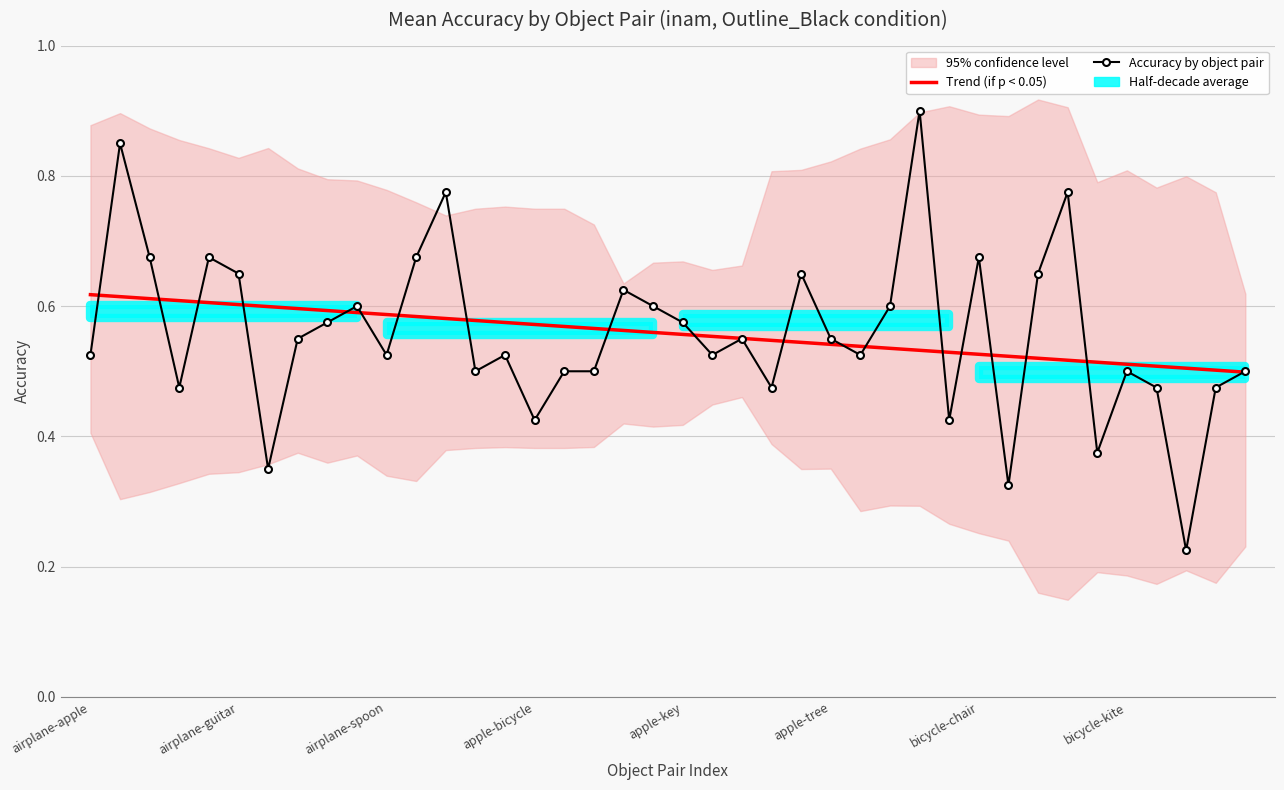

What is the maximum value shown in the chart?

0.9